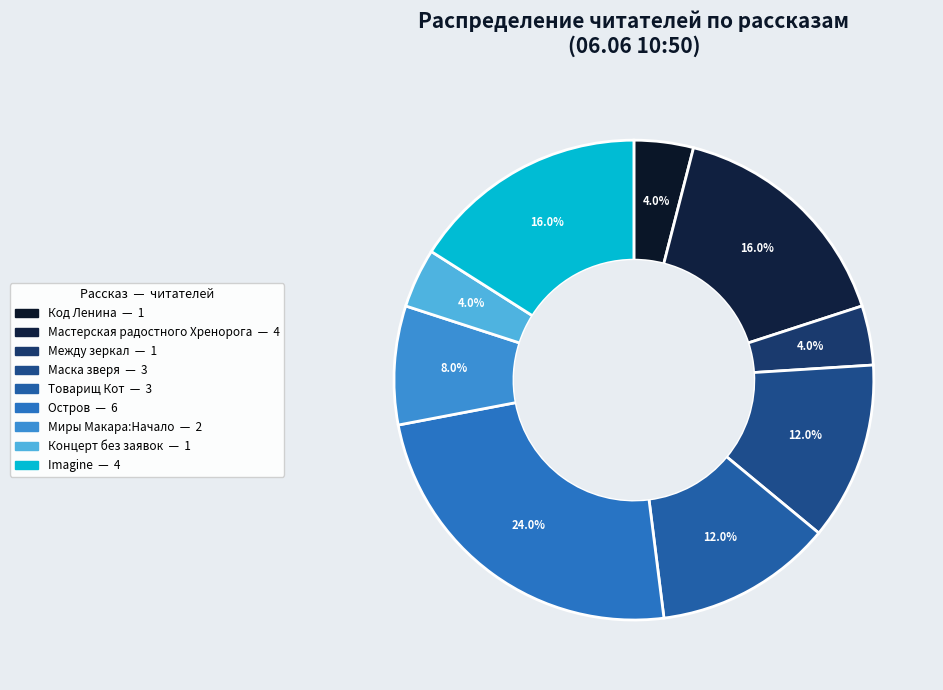

How many slices are in this pie chart?

9